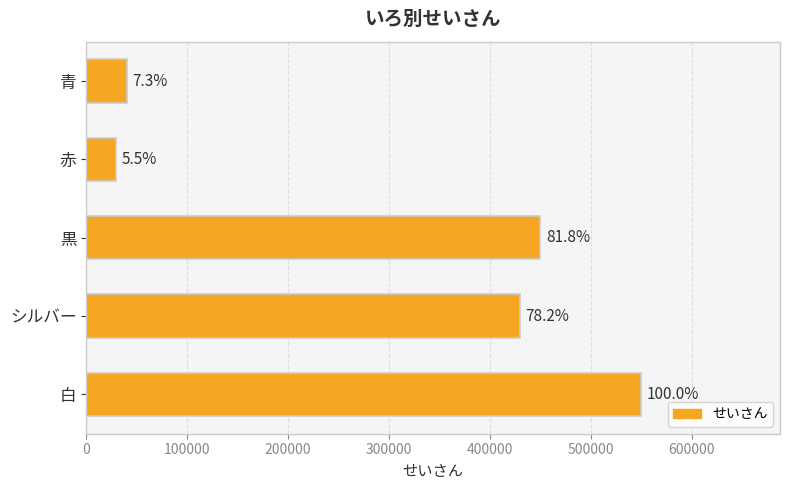

What is the average value?

300000